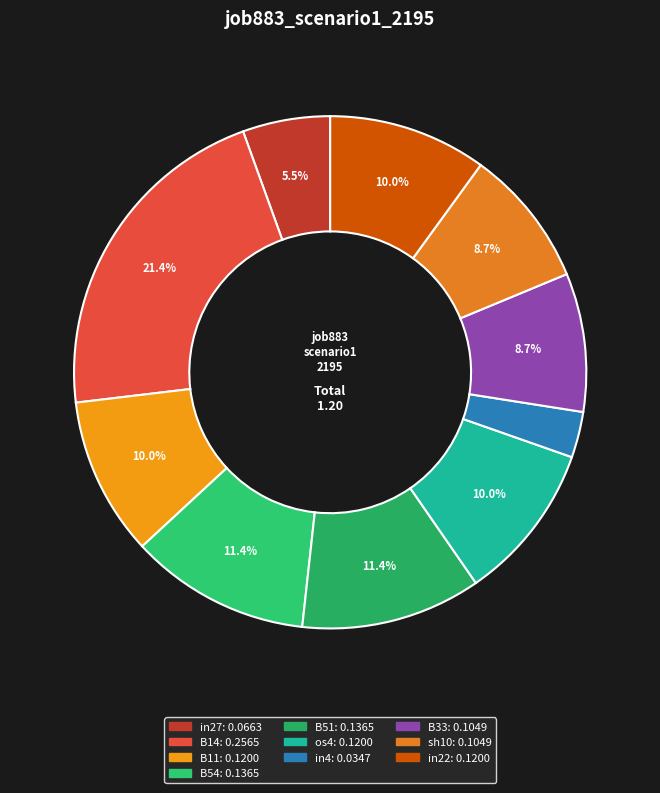

What percentage is the in22 slice, to the nearest percent?

10%